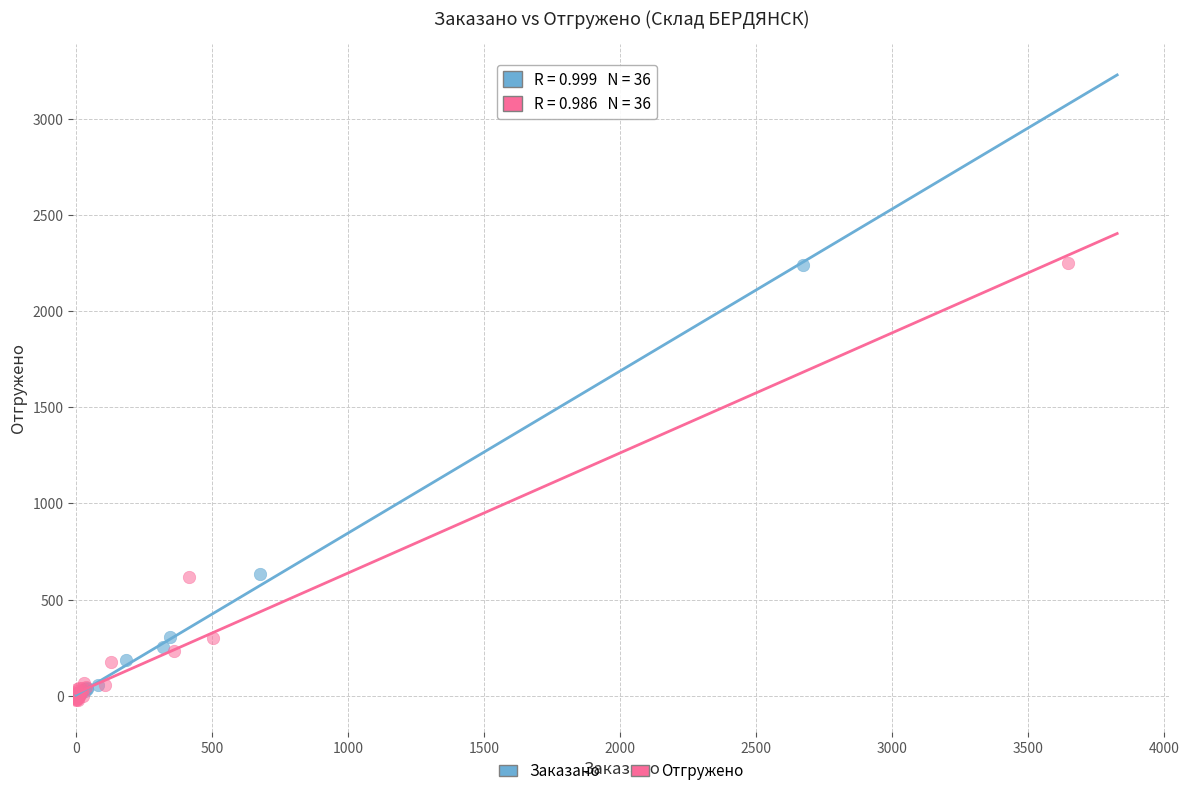

Which series has the widest spread of Y values?

Отгружено